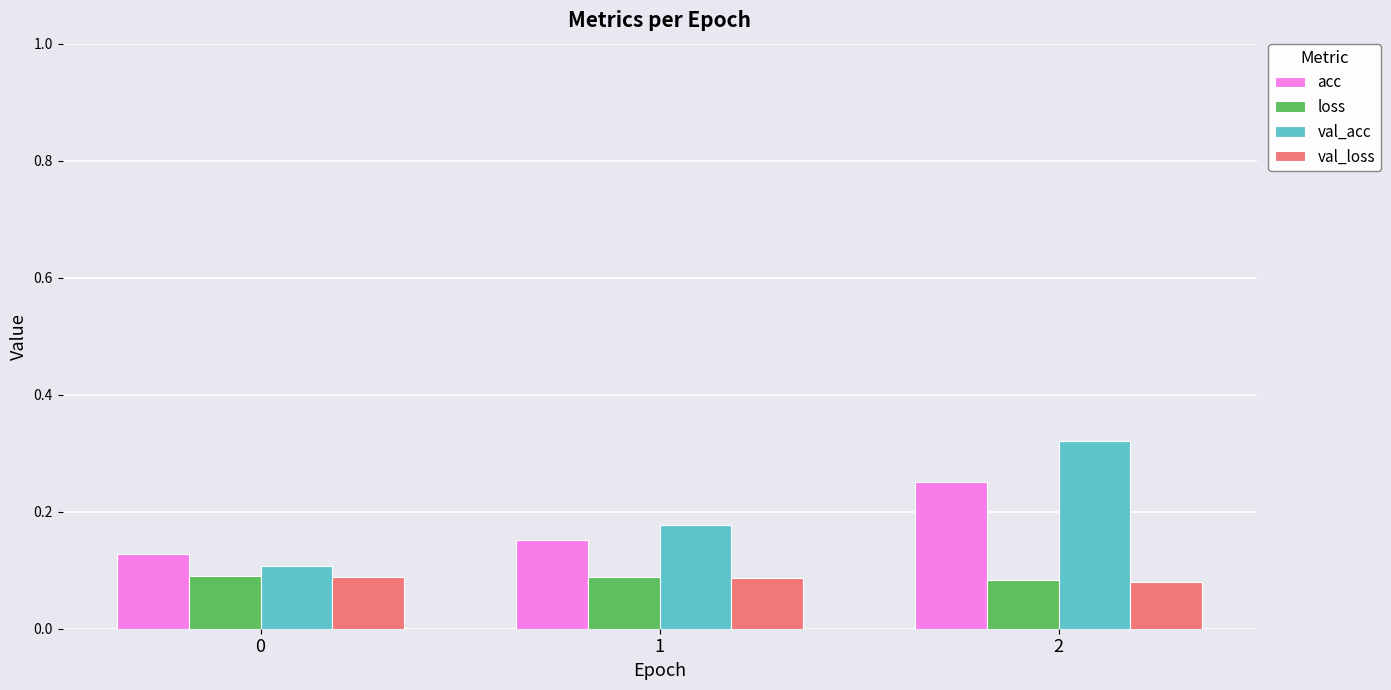

Between 0 and 1, which series saw the biggest shift?

val_acc